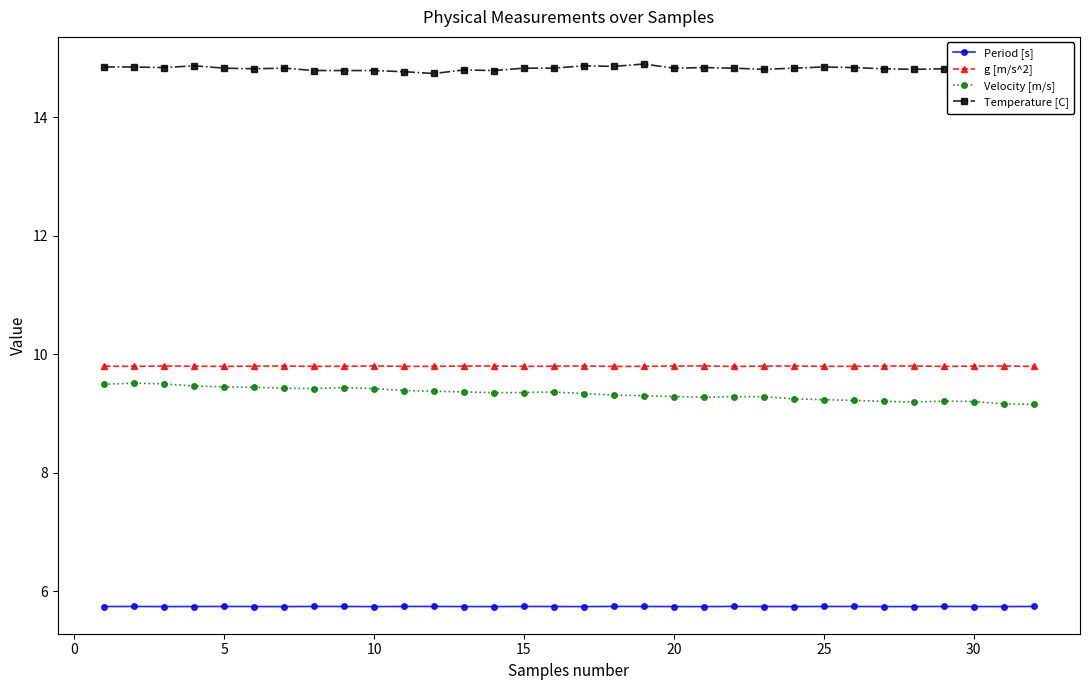

What is the highest value of the Period [s] series?

5.7